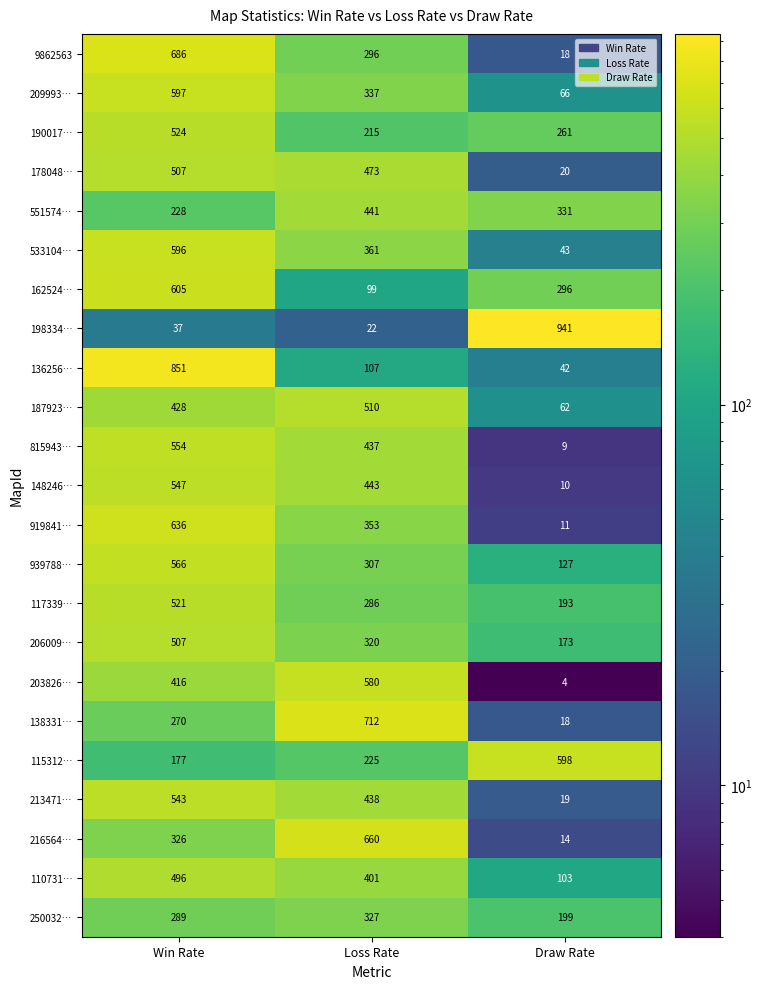

How many 9862563 values are between 18 and 686?

3